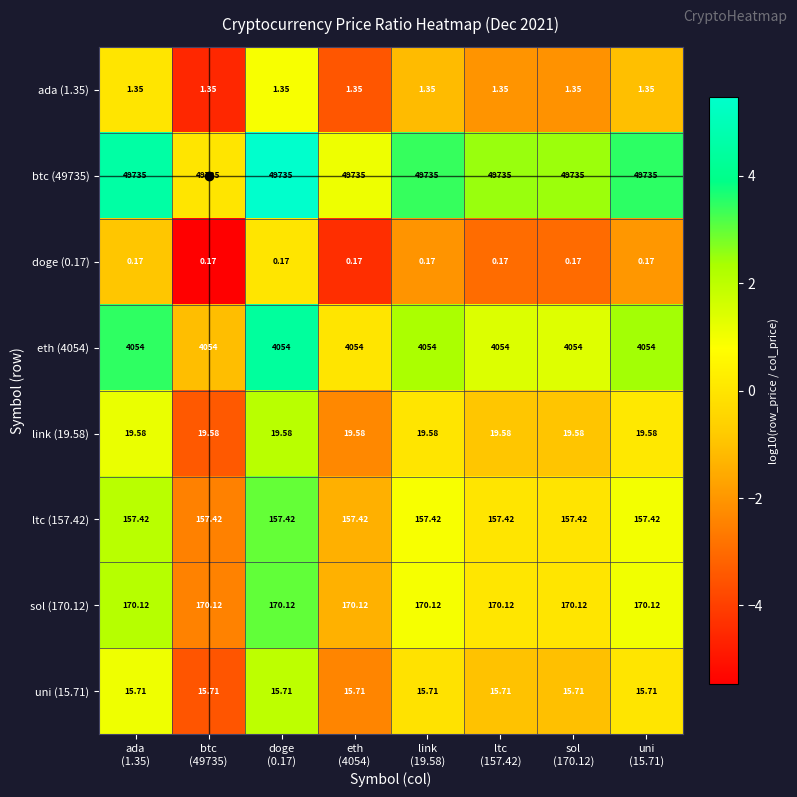

Reading right to left, transcribe all the data shown in this chart.

ada (1.35): uni
(15.71)=1.4	sol
(170.12)=1.4	ltc
(157.42)=1.4	link
(19.58)=1.4	eth
(4054)=1.4	doge
(0.17)=1.4	btc
(49735)=1.4	ada
(1.35)=1.4
btc (49735): uni
(15.71)=49735.0	sol
(170.12)=49735.0	ltc
(157.42)=49735.0	link
(19.58)=49735.0	eth
(4054)=49735.0	doge
(0.17)=49735.0	btc
(49735)=49735.0	ada
(1.35)=49735.0
doge (0.17): uni
(15.71)=0.2	sol
(170.12)=0.2	ltc
(157.42)=0.2	link
(19.58)=0.2	eth
(4054)=0.2	doge
(0.17)=0.2	btc
(49735)=0.2	ada
(1.35)=0.2
eth (4054): uni
(15.71)=4054.0	sol
(170.12)=4054.0	ltc
(157.42)=4054.0	link
(19.58)=4054.0	eth
(4054)=4054.0	doge
(0.17)=4054.0	btc
(49735)=4054.0	ada
(1.35)=4054.0
link (19.58): uni
(15.71)=19.6	sol
(170.12)=19.6	ltc
(157.42)=19.6	link
(19.58)=19.6	eth
(4054)=19.6	doge
(0.17)=19.6	btc
(49735)=19.6	ada
(1.35)=19.6
ltc (157.42): uni
(15.71)=157.4	sol
(170.12)=157.4	ltc
(157.42)=157.4	link
(19.58)=157.4	eth
(4054)=157.4	doge
(0.17)=157.4	btc
(49735)=157.4	ada
(1.35)=157.4
sol (170.12): uni
(15.71)=170.1	sol
(170.12)=170.1	ltc
(157.42)=170.1	link
(19.58)=170.1	eth
(4054)=170.1	doge
(0.17)=170.1	btc
(49735)=170.1	ada
(1.35)=170.1
uni (15.71): uni
(15.71)=15.7	sol
(170.12)=15.7	ltc
(157.42)=15.7	link
(19.58)=15.7	eth
(4054)=15.7	doge
(0.17)=15.7	btc
(49735)=15.7	ada
(1.35)=15.7